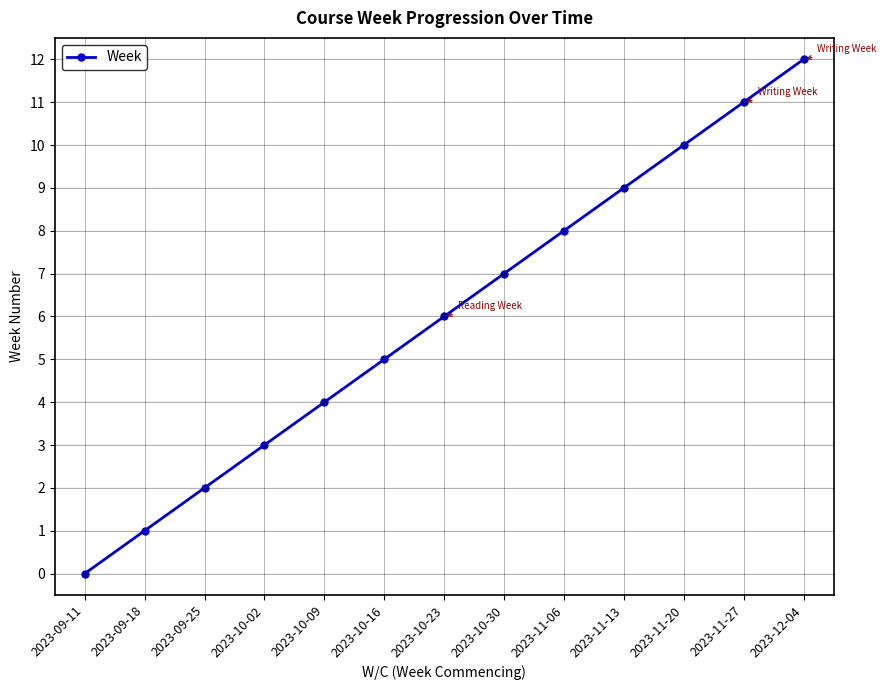

List the labels in order of value, smallest first.

2023-09-11, 2023-09-18, 2023-09-25, 2023-10-02, 2023-10-09, 2023-10-16, 2023-10-23, 2023-10-30, 2023-11-06, 2023-11-13, 2023-11-20, 2023-11-27, 2023-12-04